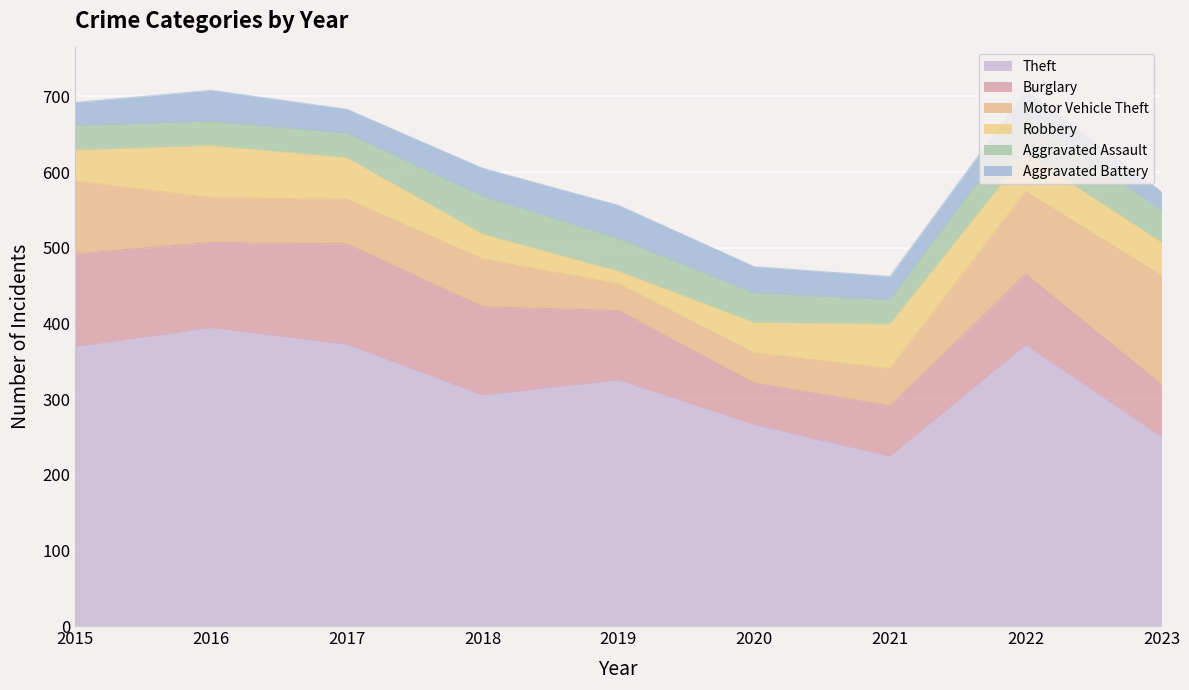

List the labels in order of Robbery value, largest first.

2016, 2021, 2017, 2022, 2023, 2015, 2020, 2018, 2019